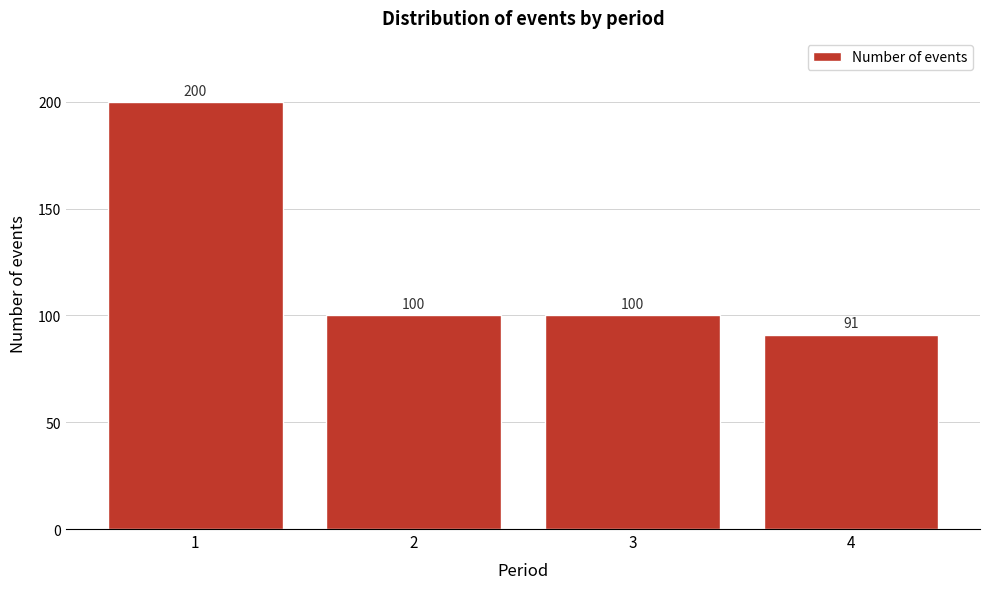

Reading left to right, transcribe this chart: for each bar, give the range it covers on the x-axis and its height.

0.5 to 1.5: 200
1.5 to 2.5: 100
2.5 to 3.5: 100
3.5 to 4.5: 91